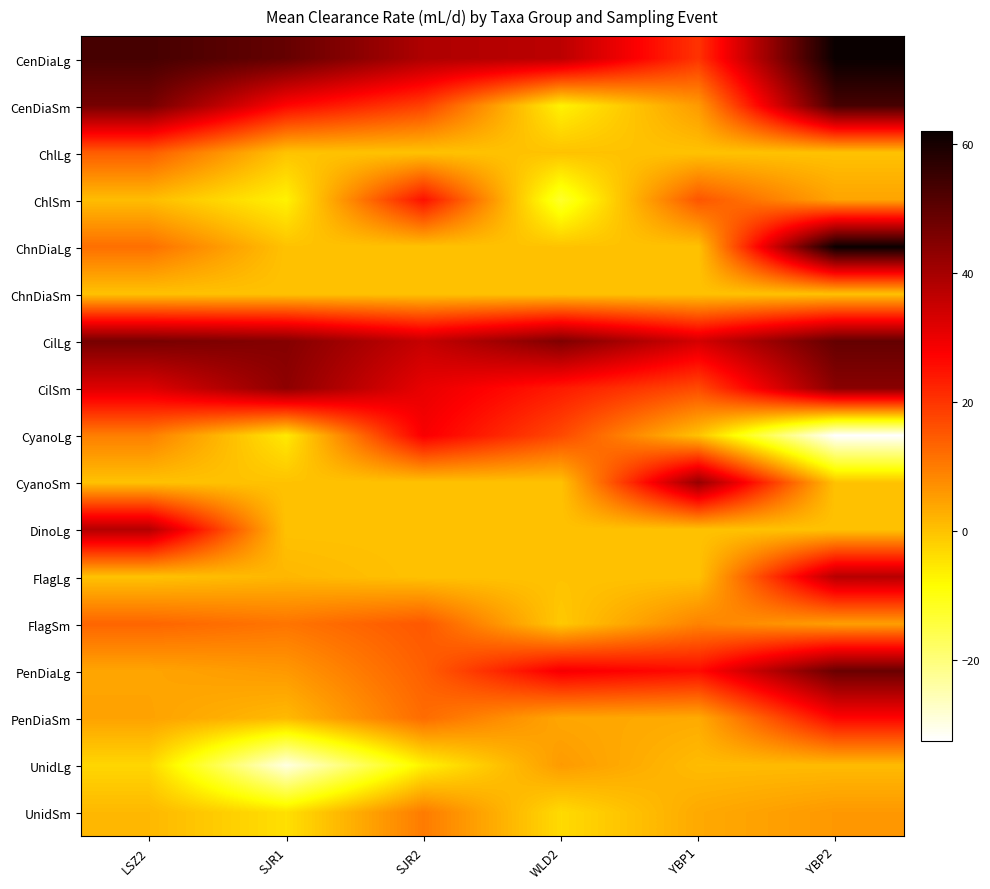

Reading left to right, extract all data points from this chart.

CenDiaLg: LSZ2=53.3	SJR1=48.9	SJR2=38.6	WLD2=36.8	YBP1=20.2	YBP2=61.9
CenDiaSm: LSZ2=46.6	SJR1=26.8	SJR2=18.2	WLD2=-6.9	YBP1=5.6	YBP2=53.3
ChlLg: LSZ2=14.3	SJR1=-0.2	SJR2=0.0	WLD2=0.0	YBP1=0.0	YBP2=0.0
ChlSm: LSZ2=0.8	SJR1=-6.7	SJR2=25.1	WLD2=-12.5	YBP1=15.4	YBP2=4.3
ChnDiaLg: LSZ2=11.8	SJR1=0.0	SJR2=0.0	WLD2=0.0	YBP1=0.0	YBP2=61.8
ChnDiaSm: LSZ2=0.0	SJR1=0.0	SJR2=0.0	WLD2=0.0	YBP1=0.0	YBP2=0.0
CilLg: LSZ2=46.4	SJR1=44.5	SJR2=35.3	WLD2=45.3	YBP1=33.3	YBP2=49.0
CilSm: LSZ2=31.9	SJR1=43.2	SJR2=30.4	WLD2=23.7	YBP1=16.9	YBP2=43.9
CyanoLg: LSZ2=9.6	SJR1=-5.5	SJR2=28.2	WLD2=17.1	YBP1=0.0	YBP2=-32.5
CyanoSm: LSZ2=0.0	SJR1=0.0	SJR2=0.0	WLD2=0.0	YBP1=42.1	YBP2=0.0
DinoLg: LSZ2=37.9	SJR1=0.0	SJR2=0.0	WLD2=0.0	YBP1=0.0	YBP2=0.0
FlagLg: LSZ2=0.0	SJR1=1.6	SJR2=0.0	WLD2=0.0	YBP1=0.0	YBP2=37.5
FlagSm: LSZ2=13.2	SJR1=10.9	SJR2=15.1	WLD2=-0.9	YBP1=9.0	YBP2=5.0
PenDiaLg: LSZ2=4.2	SJR1=5.8	SJR2=13.9	WLD2=28.7	YBP1=25.9	YBP2=48.3
PenDiaSm: LSZ2=4.5	SJR1=1.2	SJR2=12.2	WLD2=4.0	YBP1=3.3	YBP2=26.8
UnidLg: LSZ2=-2.8	SJR1=-29.6	SJR2=-6.7	WLD2=5.6	YBP1=1.0	YBP2=1.1
UnidSm: LSZ2=1.4	SJR1=-4.2	SJR2=10.0	WLD2=-3.4	YBP1=3.5	YBP2=5.9